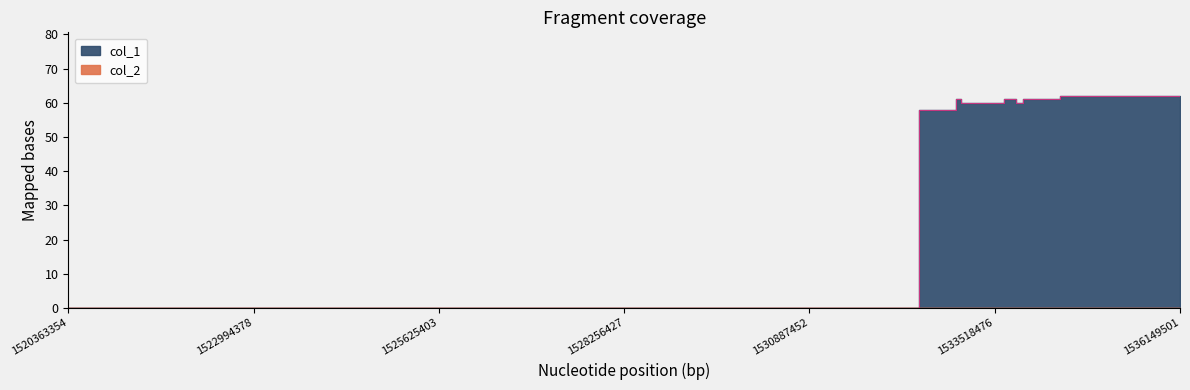

What is the greatest value displayed?

62